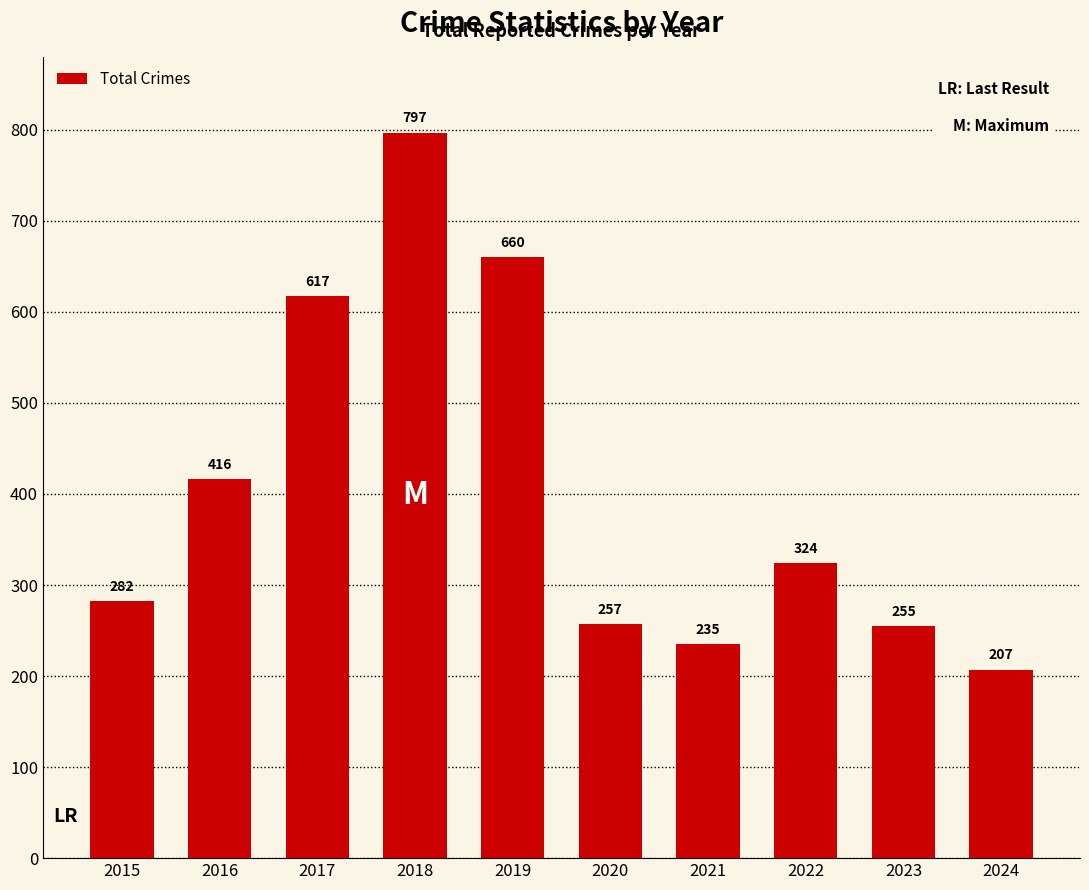

Rank the categories by value from highest to lowest.

2018, 2019, 2017, 2016, 2022, 2015, 2020, 2023, 2021, 2024